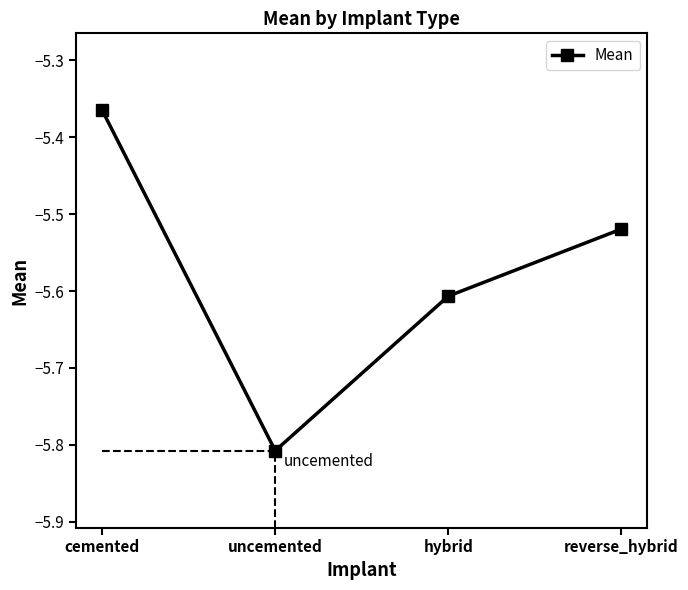

What is the label of the 3rd point from the left?

hybrid